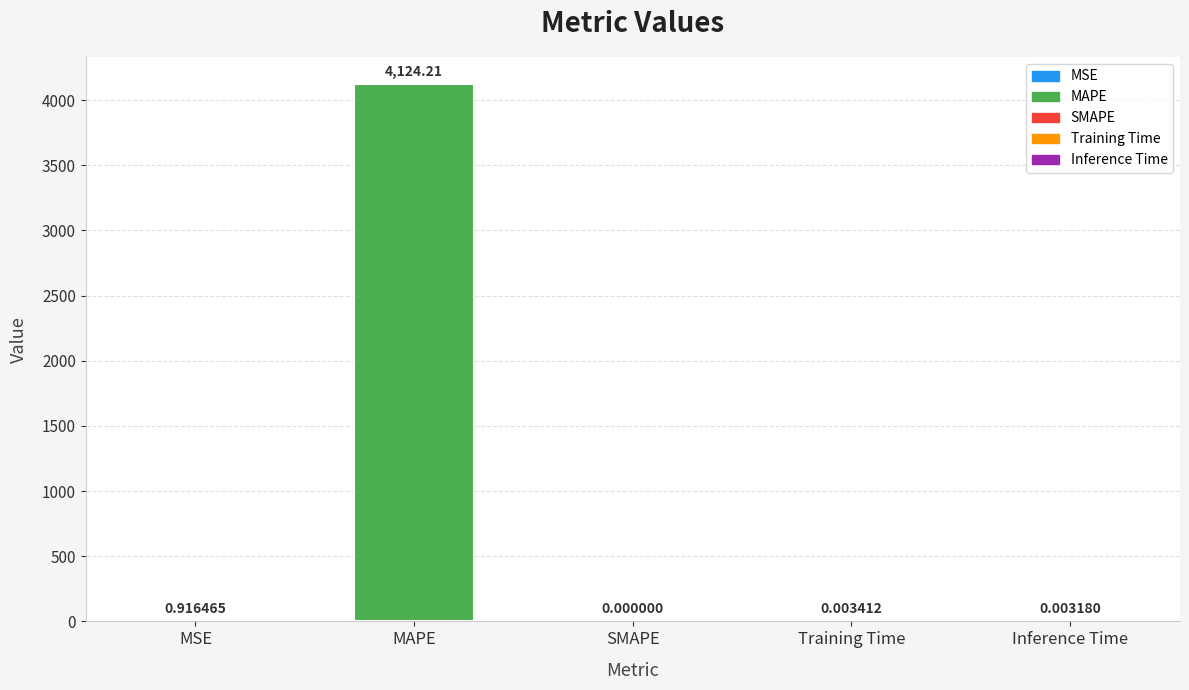

Which category has the highest value across all series?

MAPE